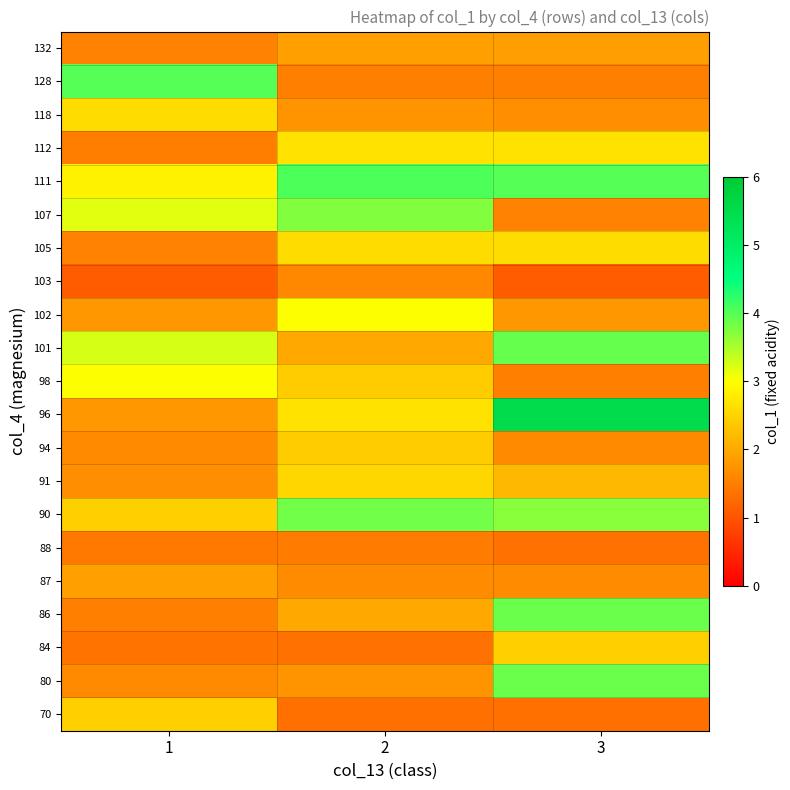

Reading right to left, what are all the values shown in this chart?

70: 3=1.3	2=1.3	1=2.5
80: 3=3.9	2=1.8	1=1.6
84: 3=2.5	2=1.3	1=1.4
86: 3=3.9	2=2.0	1=1.5
87: 3=1.7	2=1.7	1=1.9
88: 3=1.3	2=1.5	1=1.4
90: 3=3.7	2=3.8	1=2.5
91: 3=2.2	2=2.5	1=1.7
94: 3=1.6	2=2.4	1=1.6
96: 3=5.5	2=2.7	1=1.8
98: 3=1.5	2=2.4	1=3.0
101: 3=3.9	2=2.0	1=3.2
102: 3=1.8	2=3.0	1=1.8
103: 3=1.1	2=1.6	1=1.1
105: 3=2.6	2=2.6	1=1.6
107: 3=1.5	2=3.7	1=3.2
111: 3=4.0	2=4.0	1=2.9
112: 3=2.7	2=2.7	1=1.5
118: 3=1.7	2=1.8	1=2.6
128: 3=1.5	2=1.5	1=4.0
132: 3=1.9	2=1.9	1=1.5